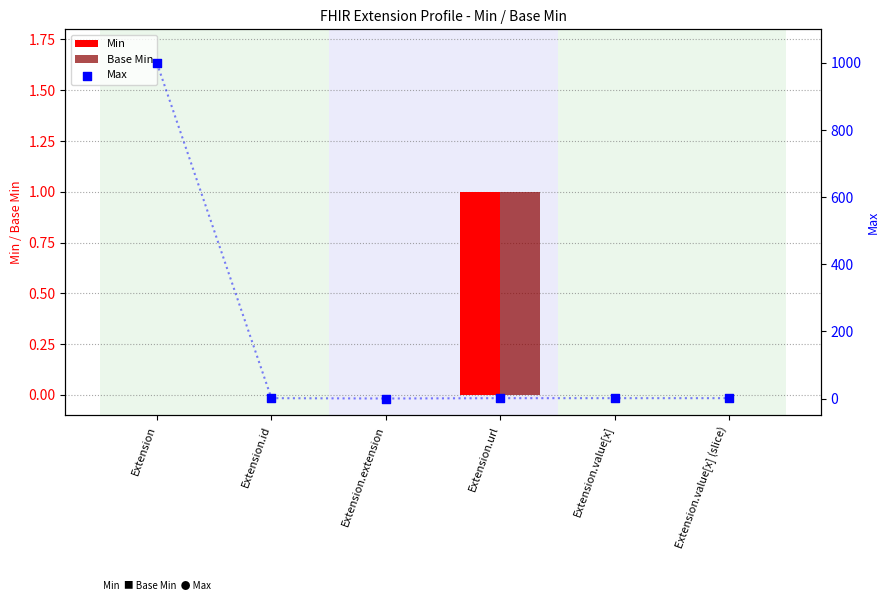

Which series has the widest spread of Y values?

Max